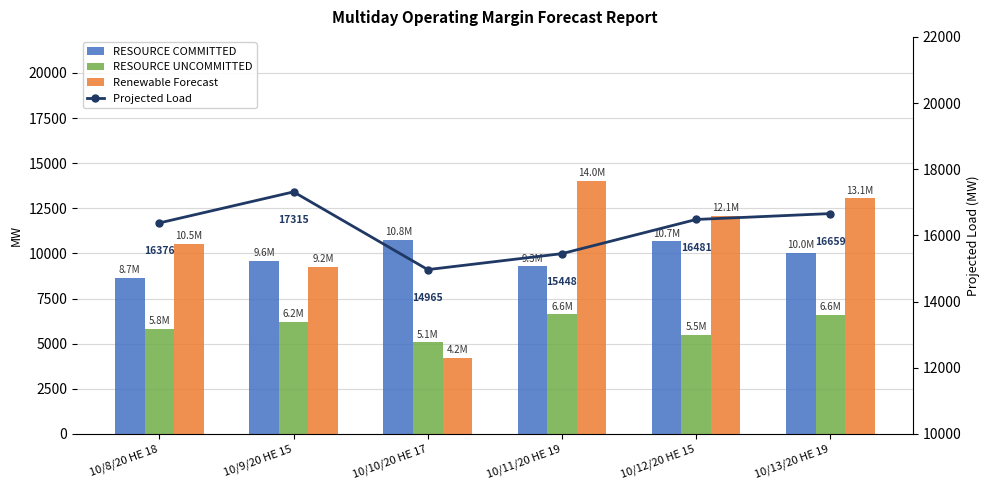

Rank the series at 10/10/20 HE 17 from highest to lowest value.

Projected Load, RESOURCE COMMITTED, RESOURCE UNCOMMITTED, Renewable Forecast